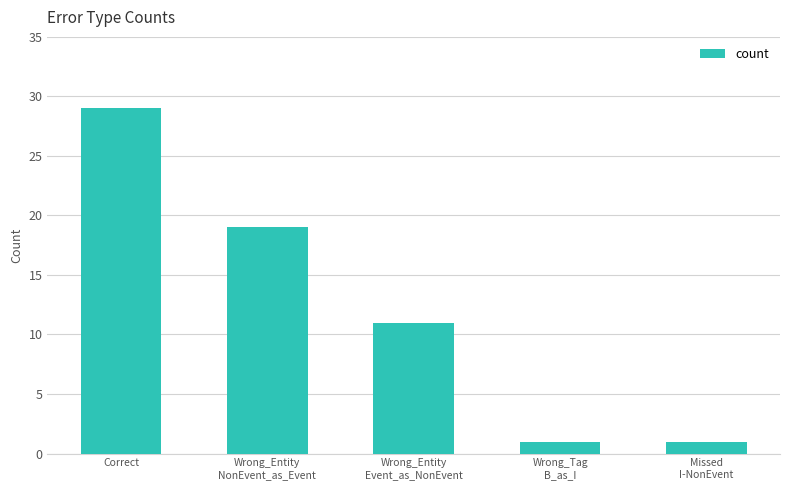

The chart shows a value of 11 at Wrong_Entity
Event_as_NonEvent. True or false?

True